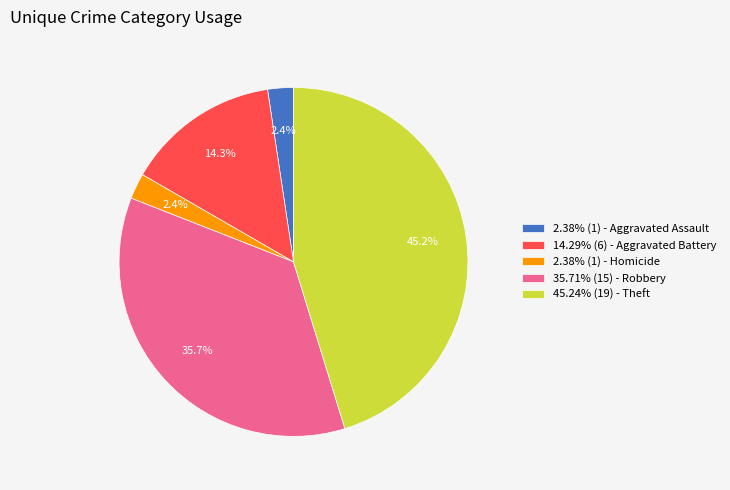

What is the ratio of the value at 14.29% (6) - Aggravated Battery to the value at 35.71% (15) - Robbery?

0.4